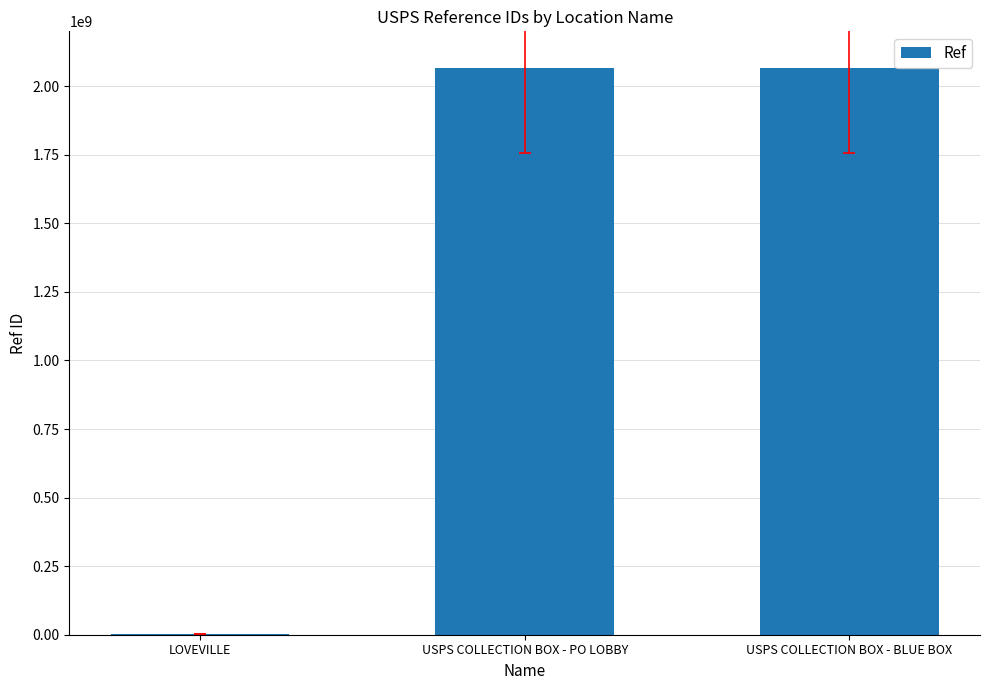

Are the bars horizontal?

No